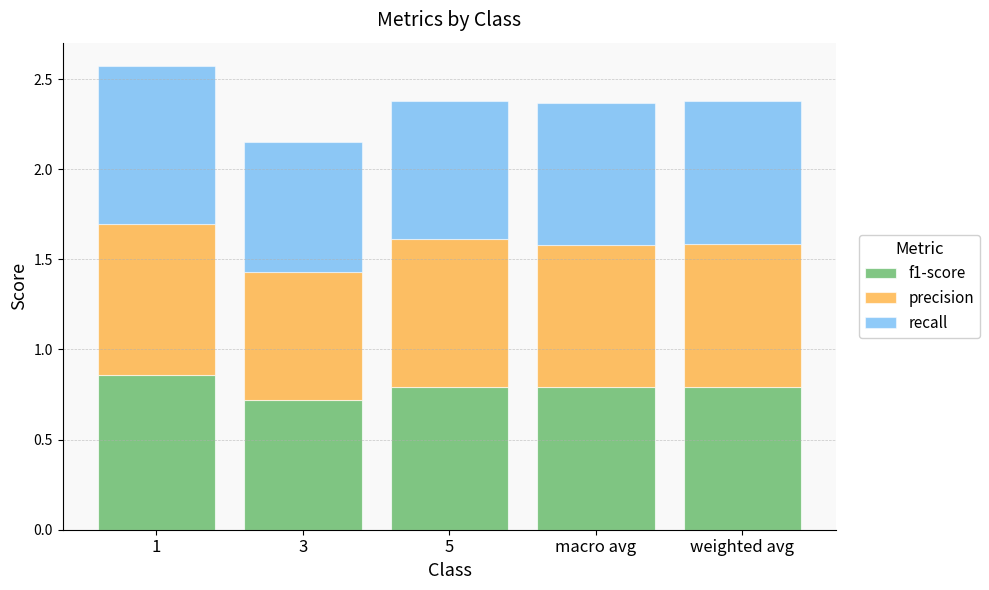

Is it true that f1-score equals 0.3 at weighted avg?

False